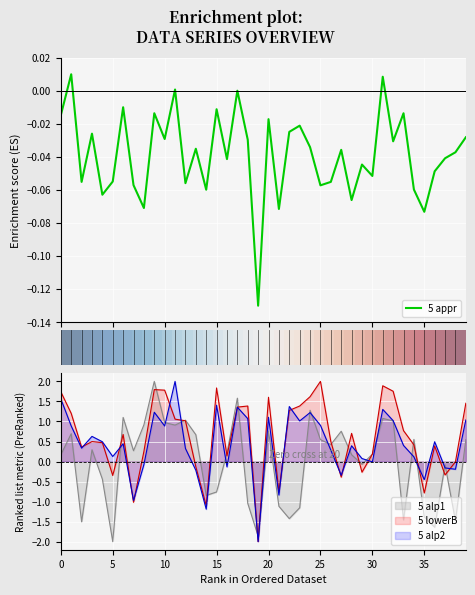

What is the average value of the 5 alp2 series?

0.4